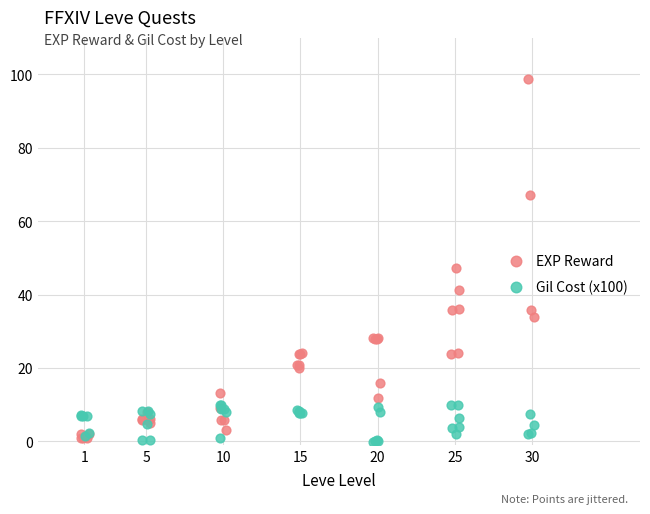

In the EXP Reward series, what Y value is closest to 49?

47.1